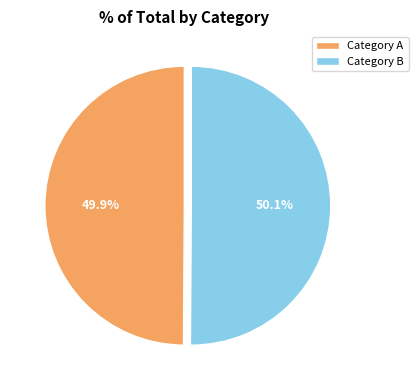

How many segments does this pie chart have?

2